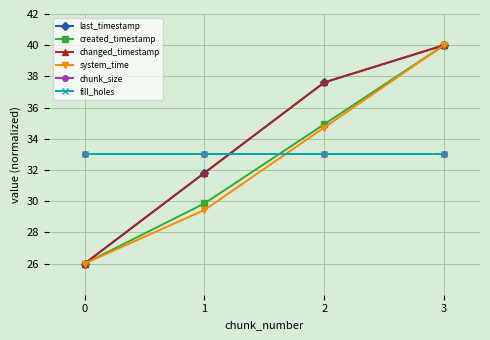

True or false: last_timestamp and created_timestamp cross at least once.

False